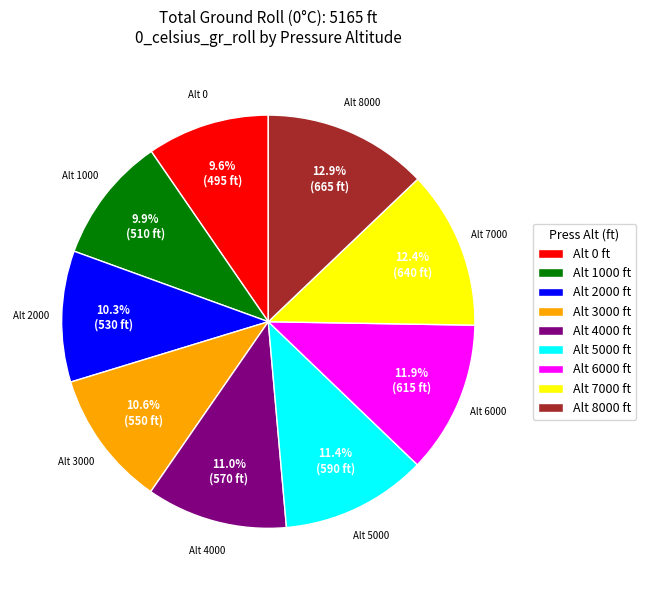

Between Alt 8000 and Alt 3000, which is larger?

Alt 8000